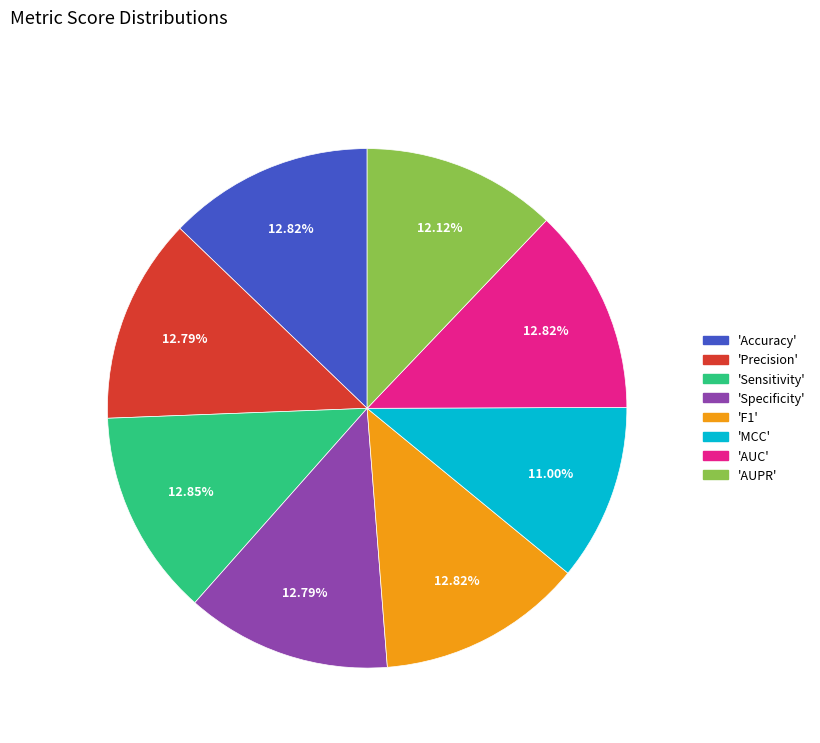

Is there a majority slice in this chart?

No